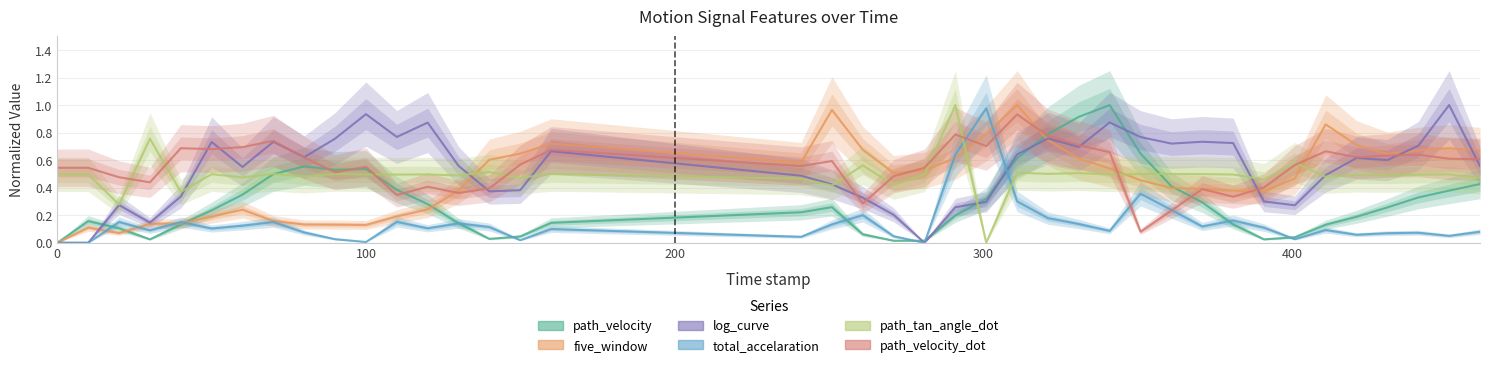

True or false: path_velocity and log_curve intersect in this chart.

True